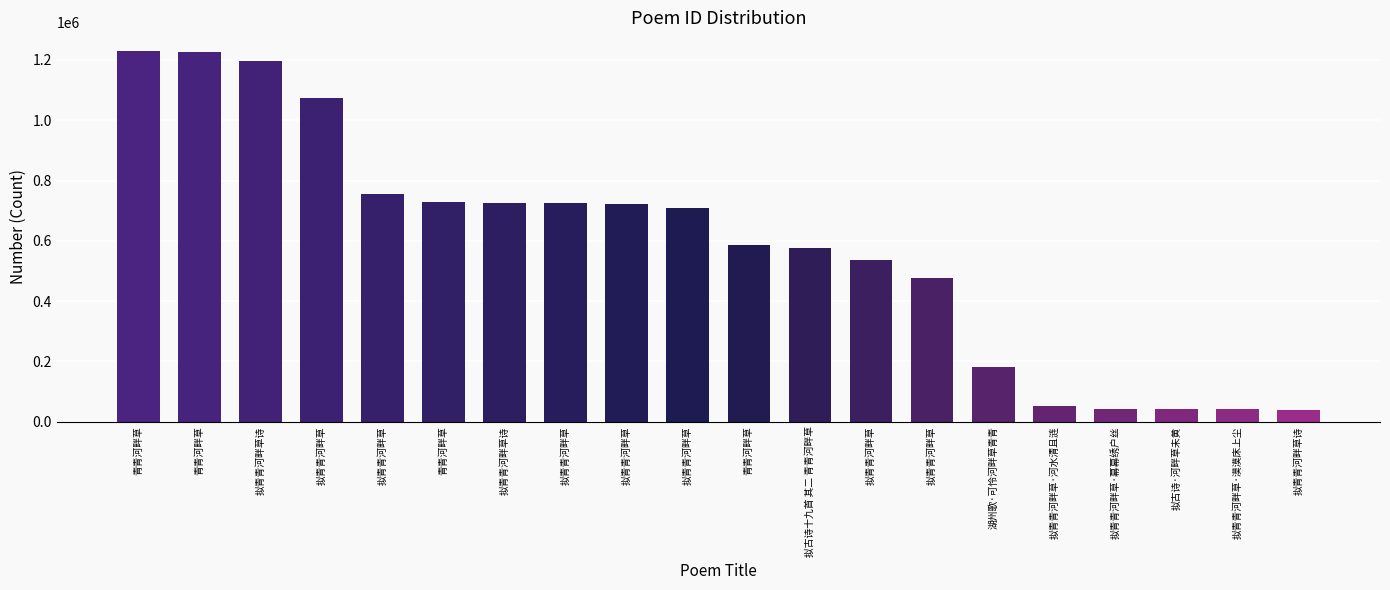

Does the chart contain stacked bars?

No